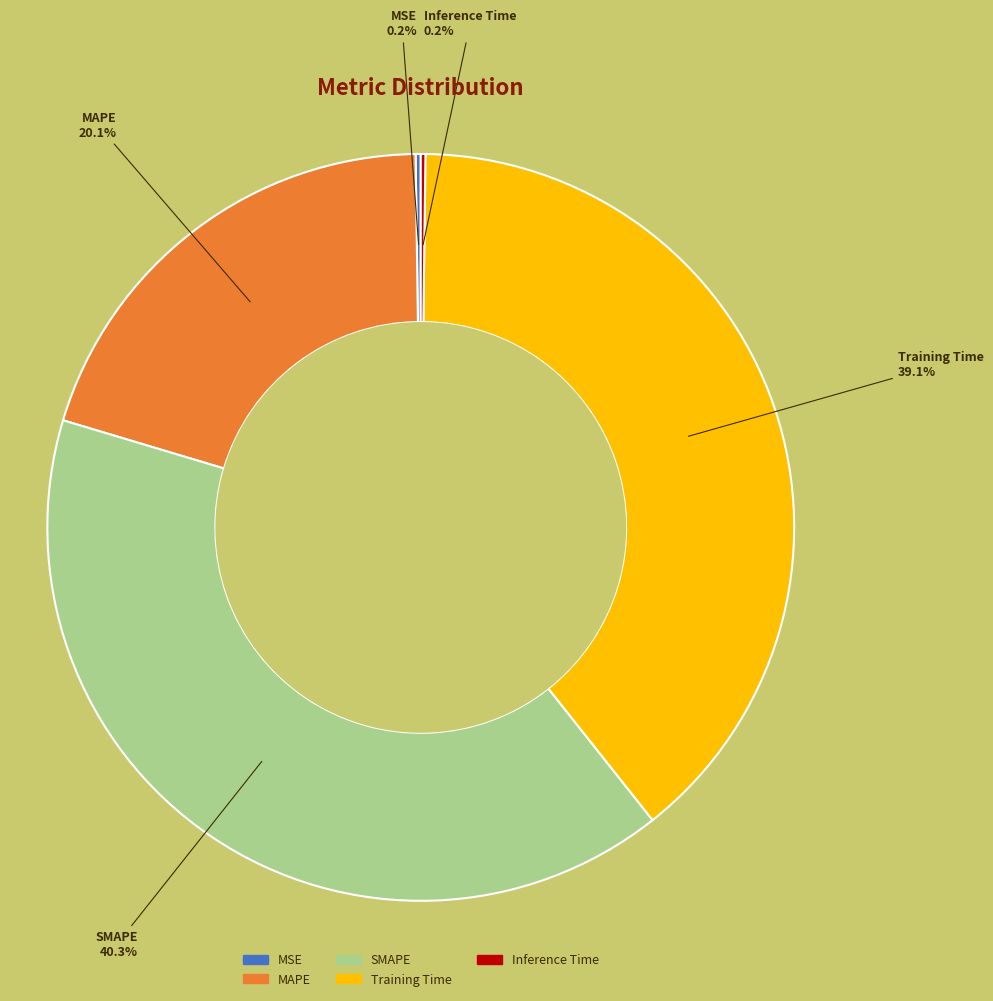

What portion of the pie excludes SMAPE?

59.7%